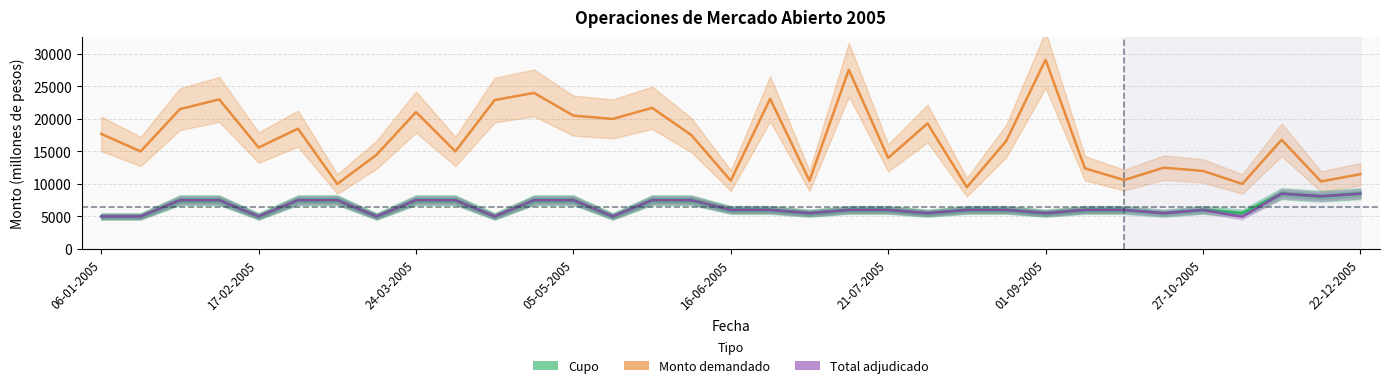

At how many categories does at least one series exceed 13666?

22